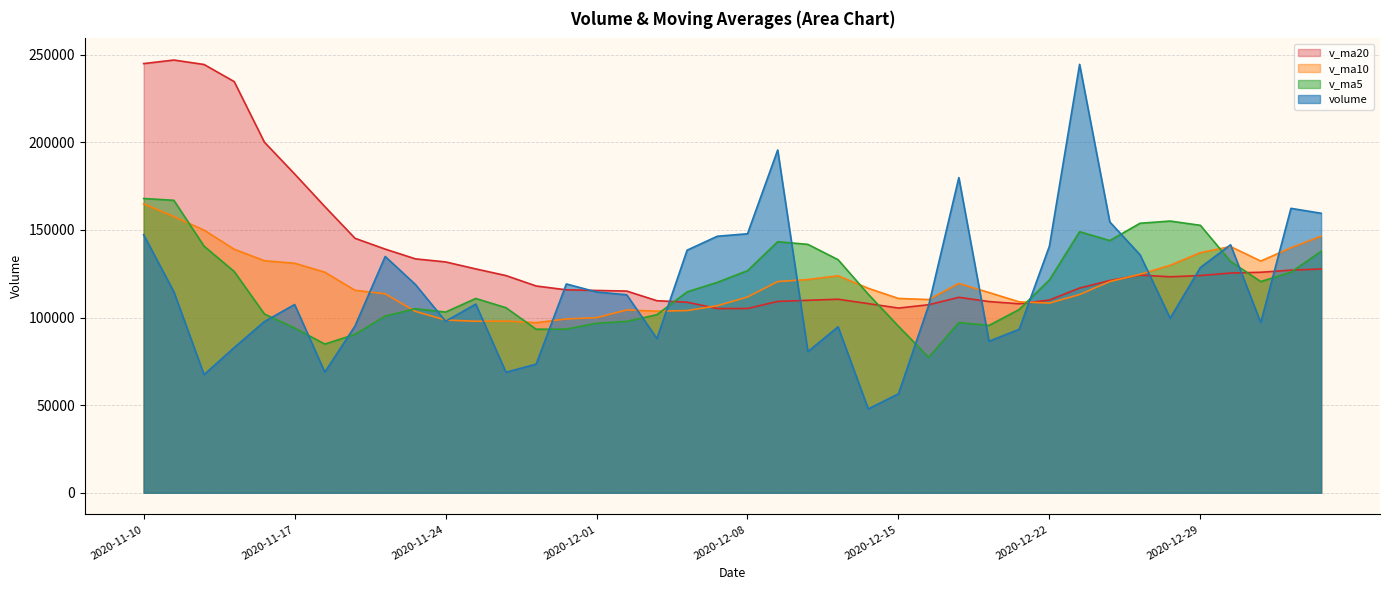

What position from the right is 2020-11-16?

36